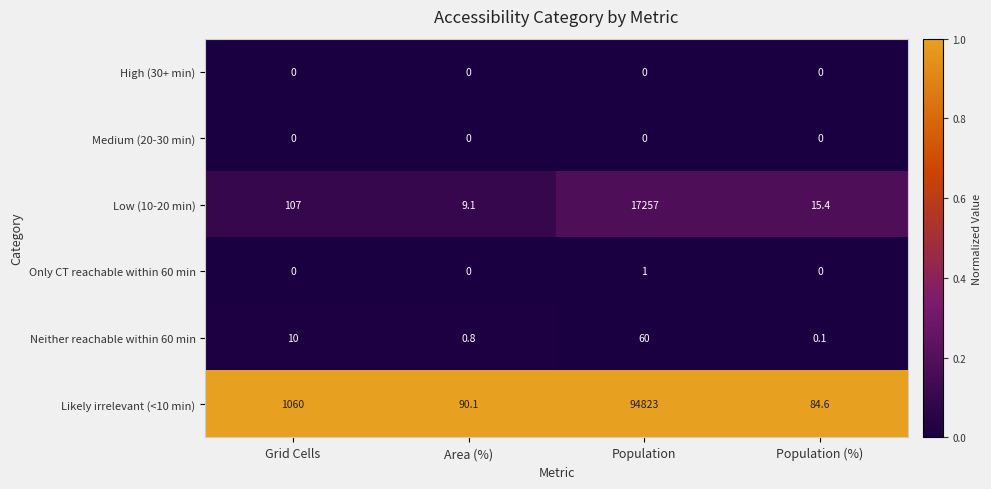

List the labels in order of Neither reachable within 60 min value, smallest first.

Population (%), Area (%), Grid Cells, Population